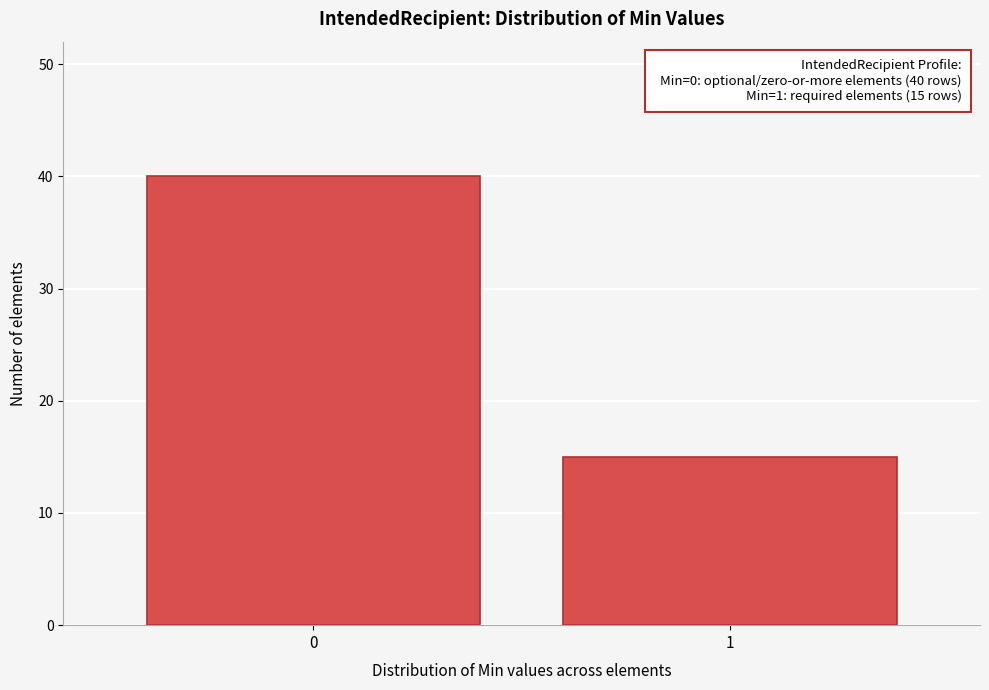

Reading left to right, extract all data points from this chart.

0=40	1=15